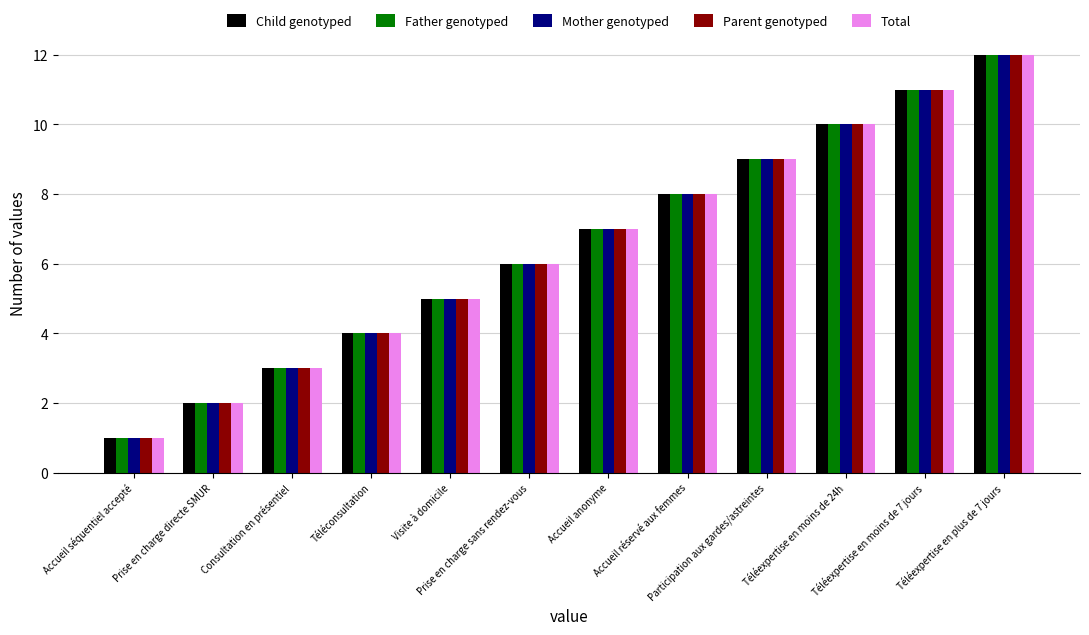

What value does the Mother genotyped series have at Prise en charge sans rendez-vous?

6